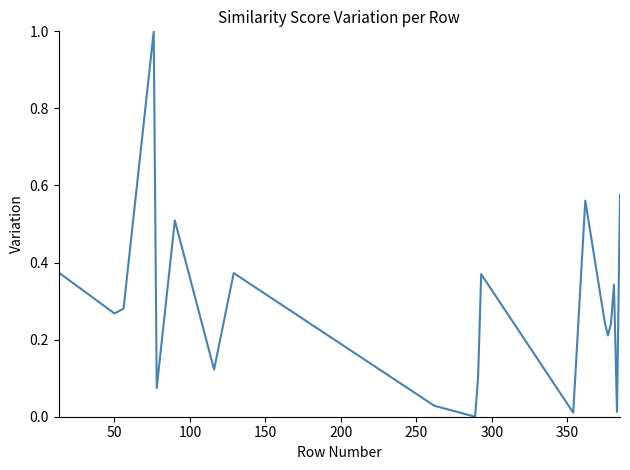

True or false: there are more than 0 points higher than both neighbors.

True